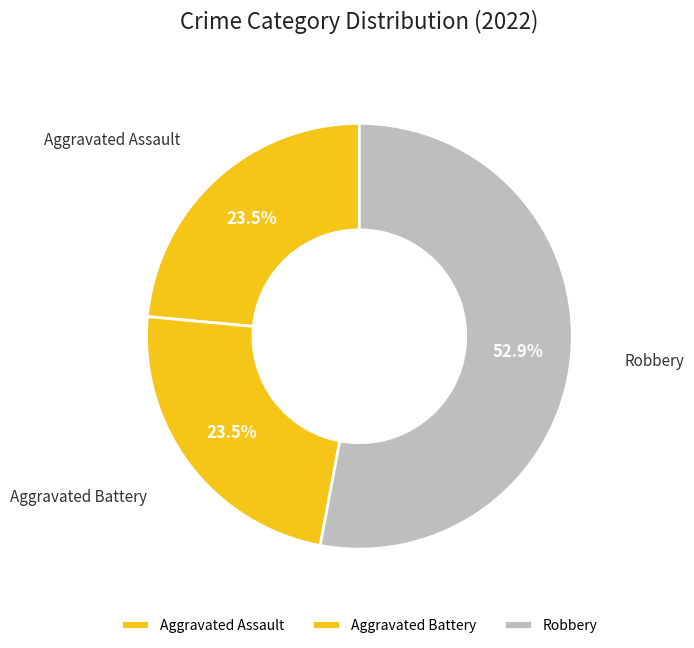

Which has a higher value, Aggravated Assault or Robbery?

Robbery